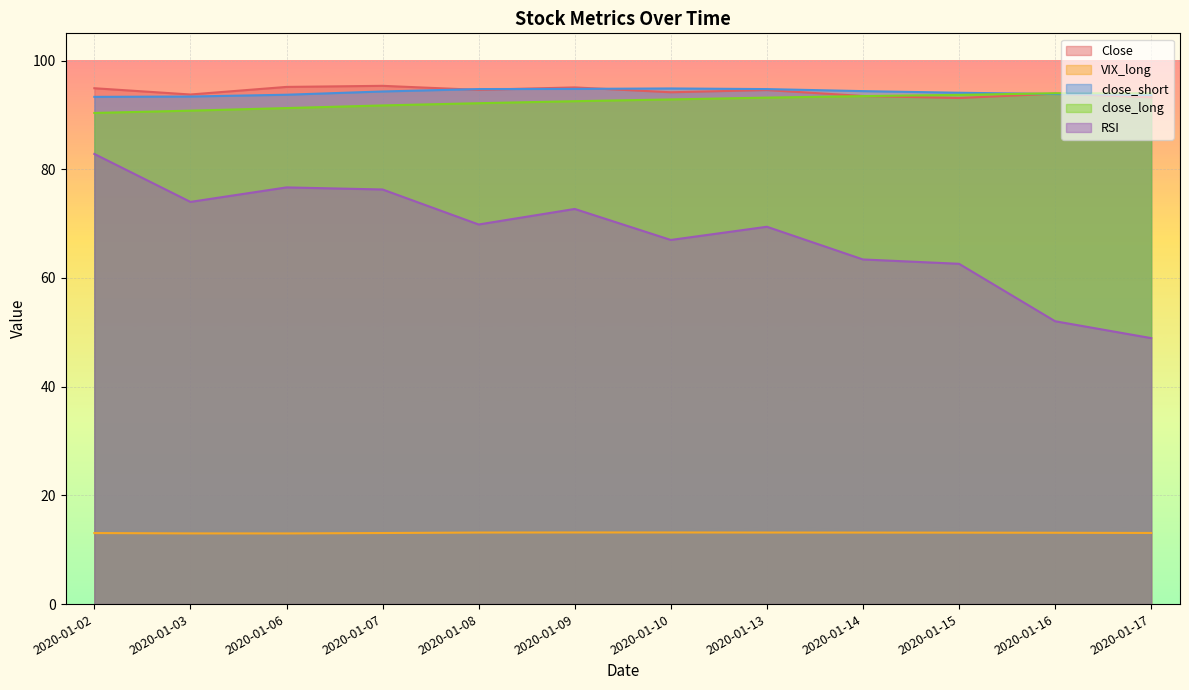

How many data points in RSI are above 69?

7